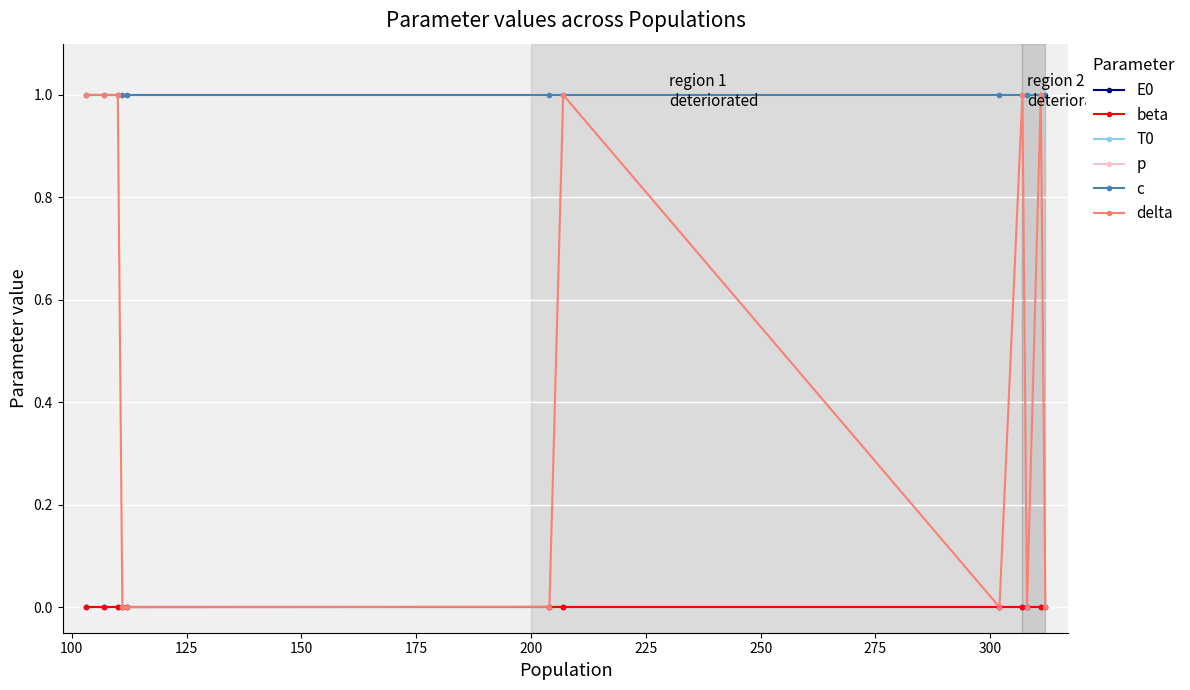

Reading left to right, transcribe all the data shown in this chart.

E0: 0.0	0.0	0.0	0.0	0.0	0.0	0.0	0.0	0.0	0.0	0.0	0.0
beta: 0.0	0.0	0.0	0.0	0.0	0.0	0.0	0.0	0.0	0.0	0.0	0.0
T0: 1.0	1.0	1.0	1.0	1.0	1.0	1.0	1.0	1.0	1.0	1.0	1.0
p: 1.0	1.0	1.0	1.0	1.0	1.0	1.0	1.0	1.0	1.0	1.0	1.0
c: 1.0	1.0	1.0	1.0	1.0	1.0	1.0	1.0	1.0	1.0	1.0	1.0
delta: 1.0	1.0	1.0	0.0	0.0	0.0	1.0	0.0	1.0	0.0	1.0	0.0